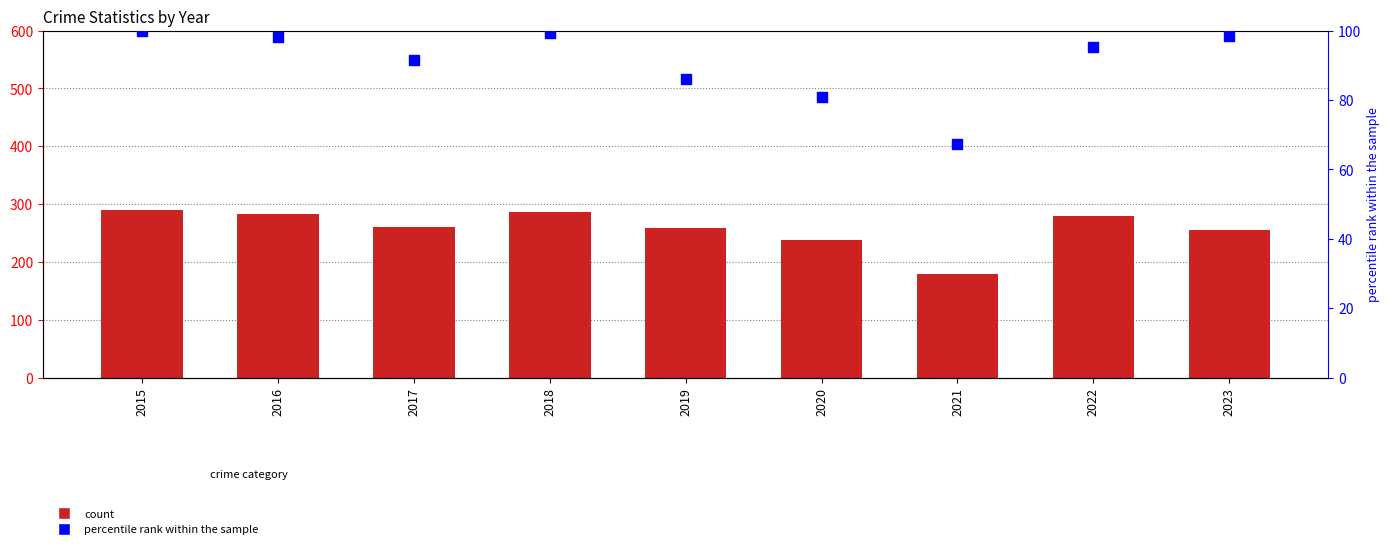

At which category is the sum across all series the highest?

2015